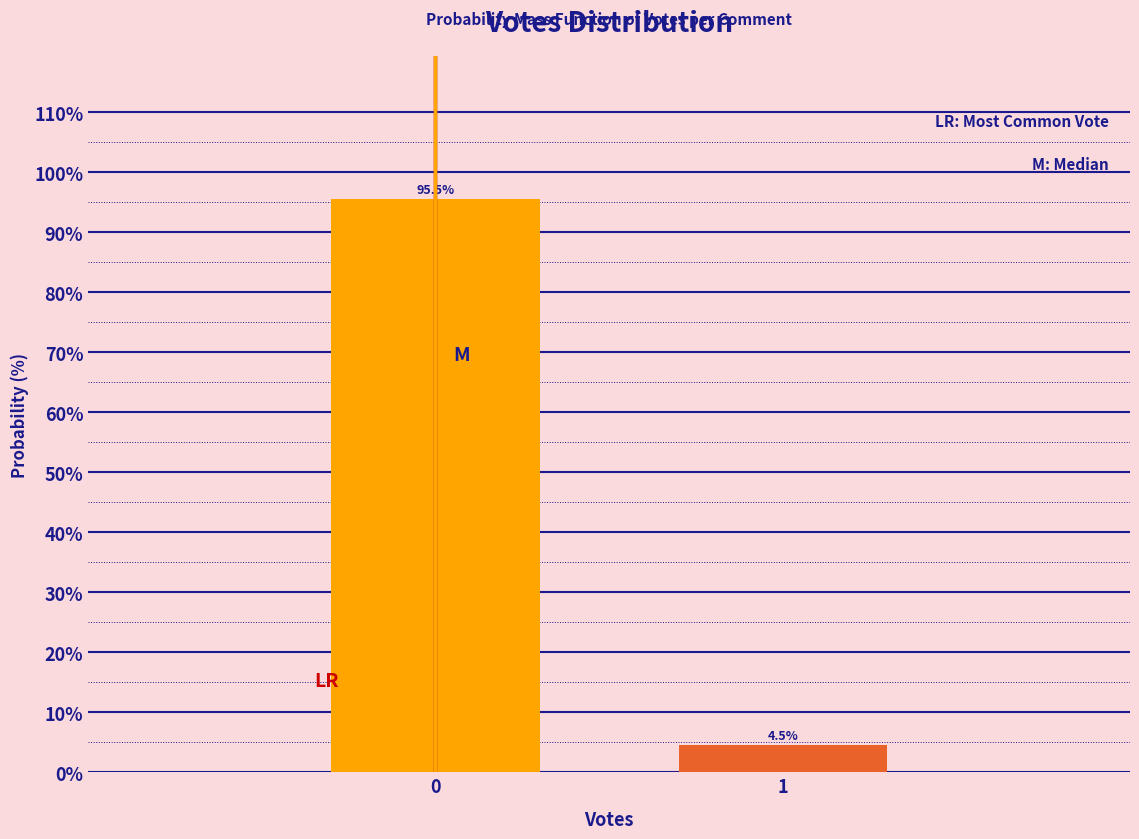

Reading left to right, extract all data points from this chart.

0=95.5	1=4.5